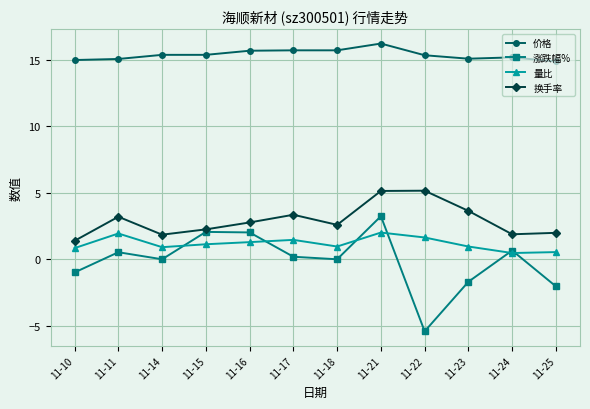

What are all the series names shown in the legend?

价格, 涨跌幅%, 量比, 换手率